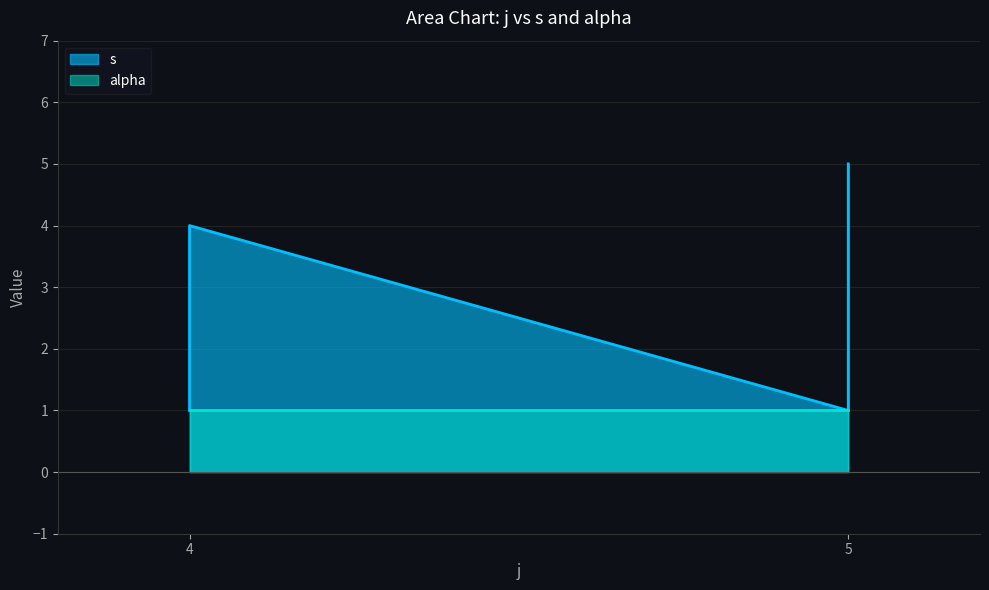

Which label corresponds to the smallest value in the chart?

4